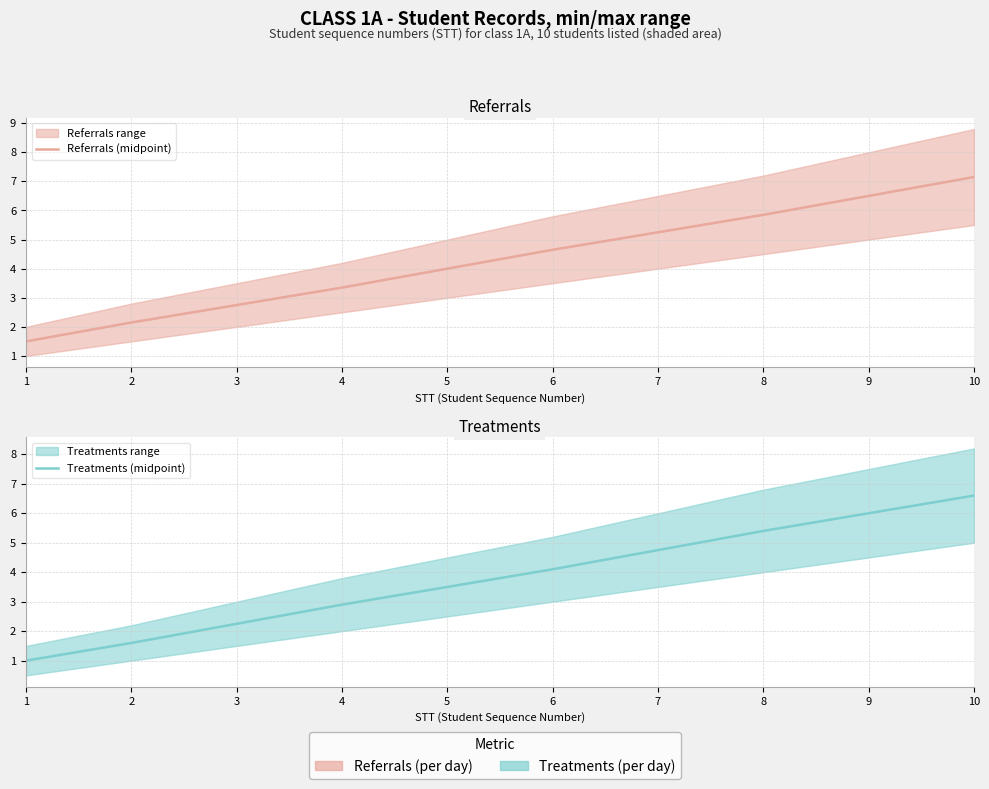

Where does the Treatments (midpoint) series first go above 4?

6